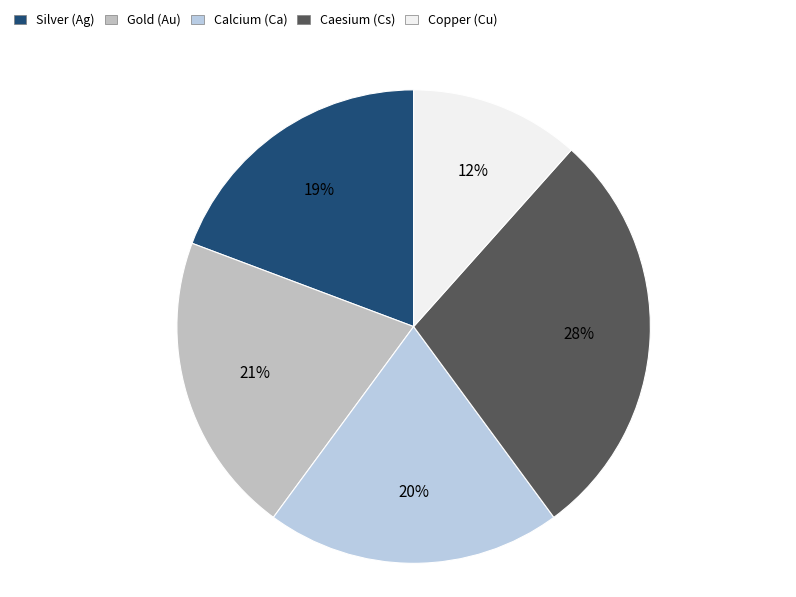

How many slices are in this pie chart?

5